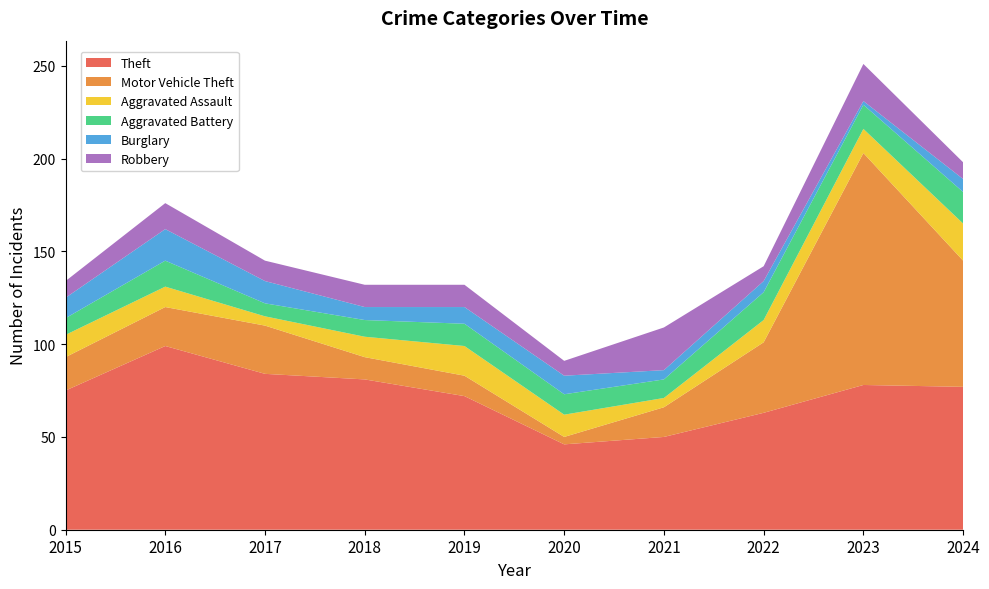

Reading left to right, transcribe all the data shown in this chart.

Theft: 2015=75	2016=99	2017=84	2018=81	2019=72	2020=46	2021=50	2022=63	2023=78	2024=77
Motor Vehicle Theft: 2015=18	2016=21	2017=26	2018=12	2019=11	2020=4	2021=16	2022=38	2023=125	2024=68
Aggravated Assault: 2015=12	2016=11	2017=5	2018=11	2019=16	2020=12	2021=5	2022=12	2023=13	2024=20
Aggravated Battery: 2015=9	2016=14	2017=7	2018=9	2019=12	2020=11	2021=10	2022=15	2023=13	2024=17
Burglary: 2015=11	2016=17	2017=12	2018=7	2019=9	2020=10	2021=5	2022=6	2023=2	2024=7
Robbery: 2015=9	2016=14	2017=11	2018=12	2019=12	2020=8	2021=23	2022=8	2023=20	2024=9